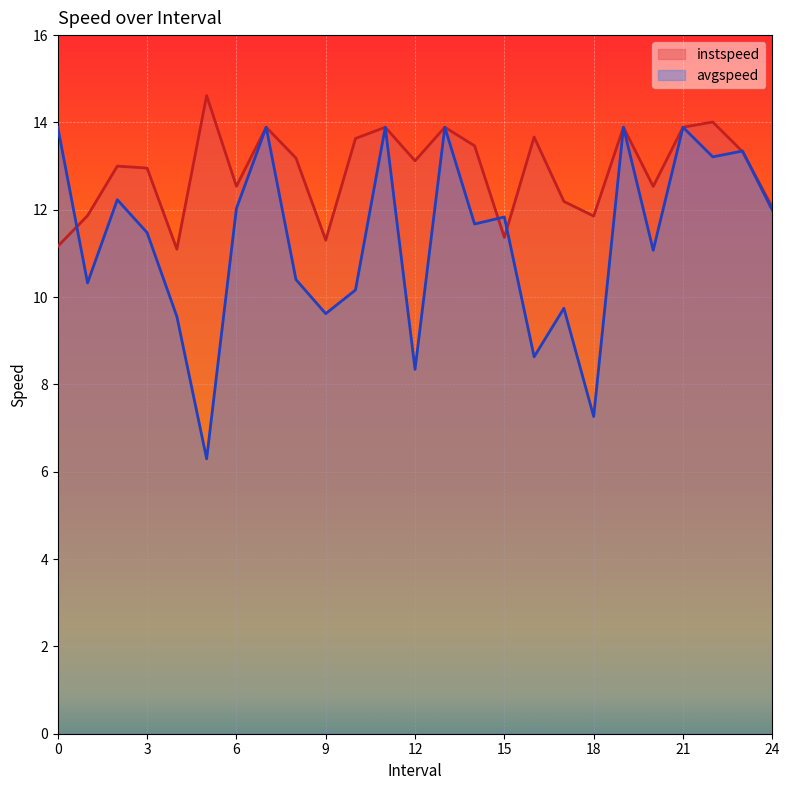

The avgspeed series shows 15.8 at 1.0. True or false?

False